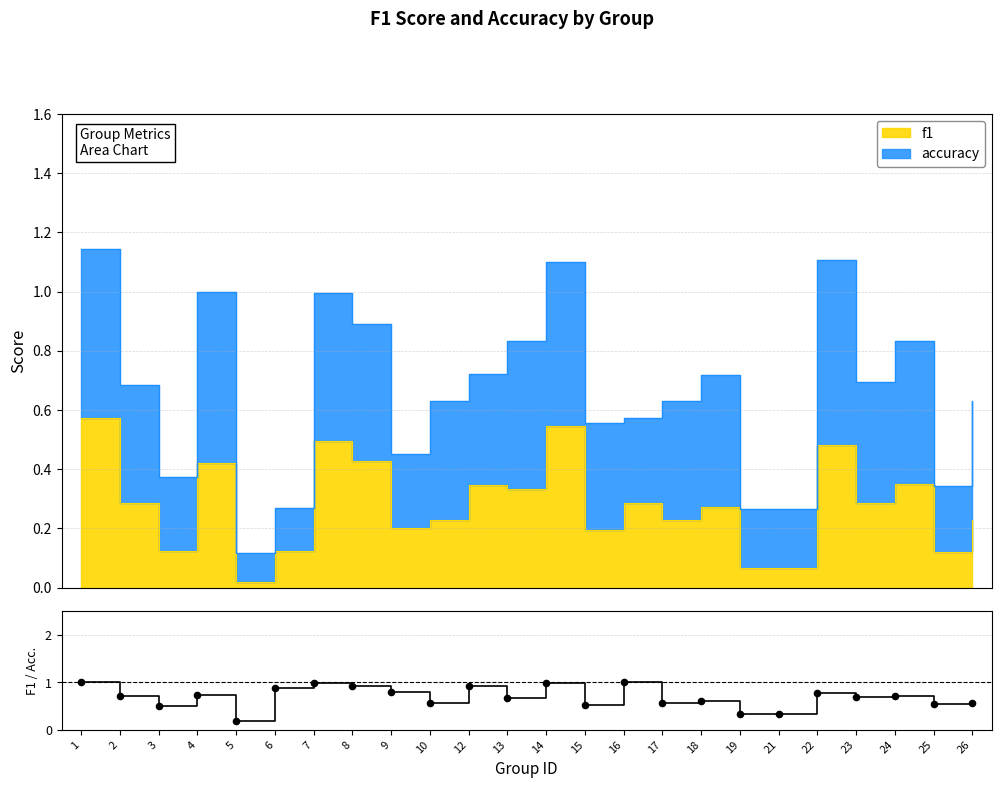

Between 19 and 26, which is larger?

26